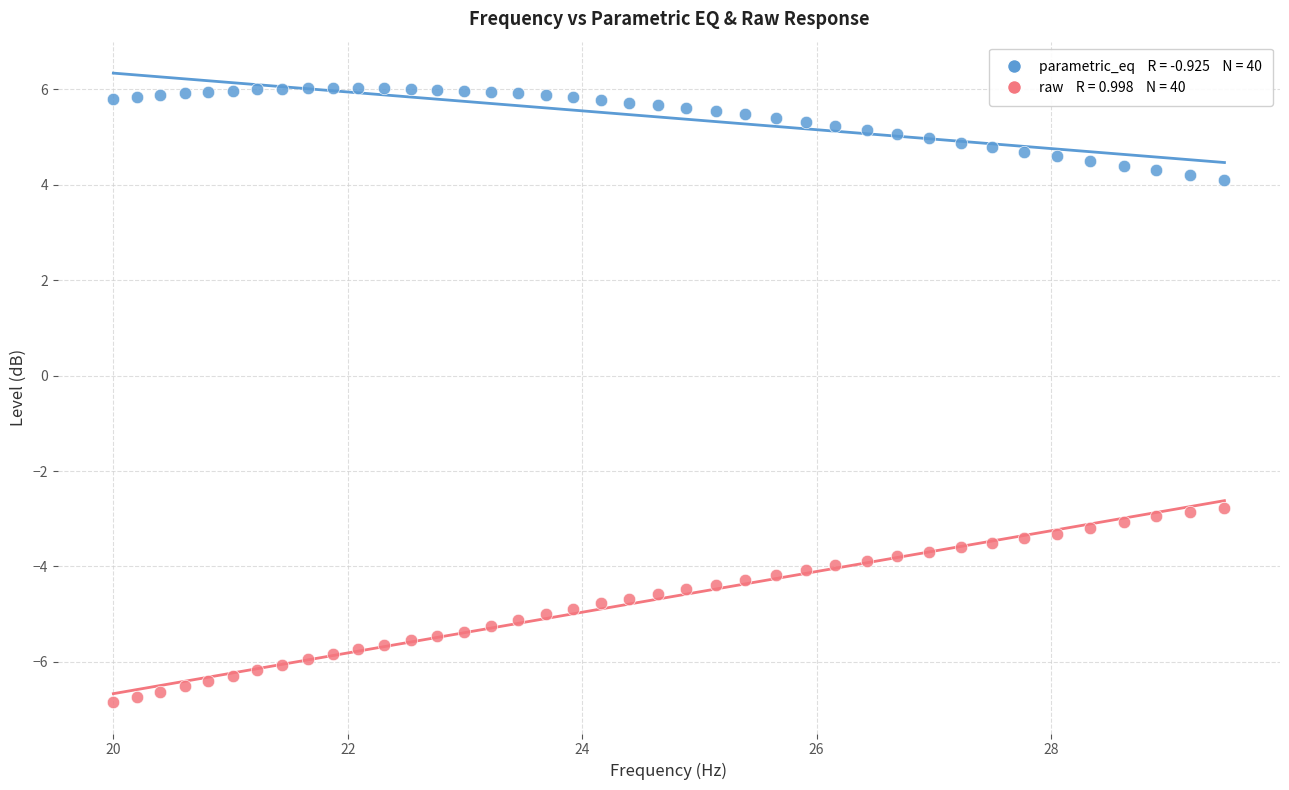

Across all data points, what is the range of Y values (max minus min)?

12.9